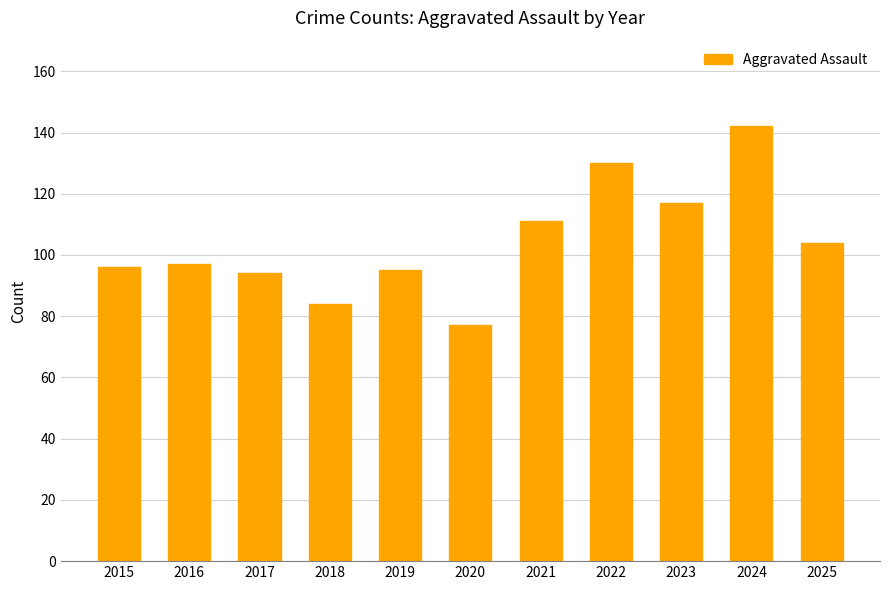

The chart shows a value of 94 at 2017. True or false?

True